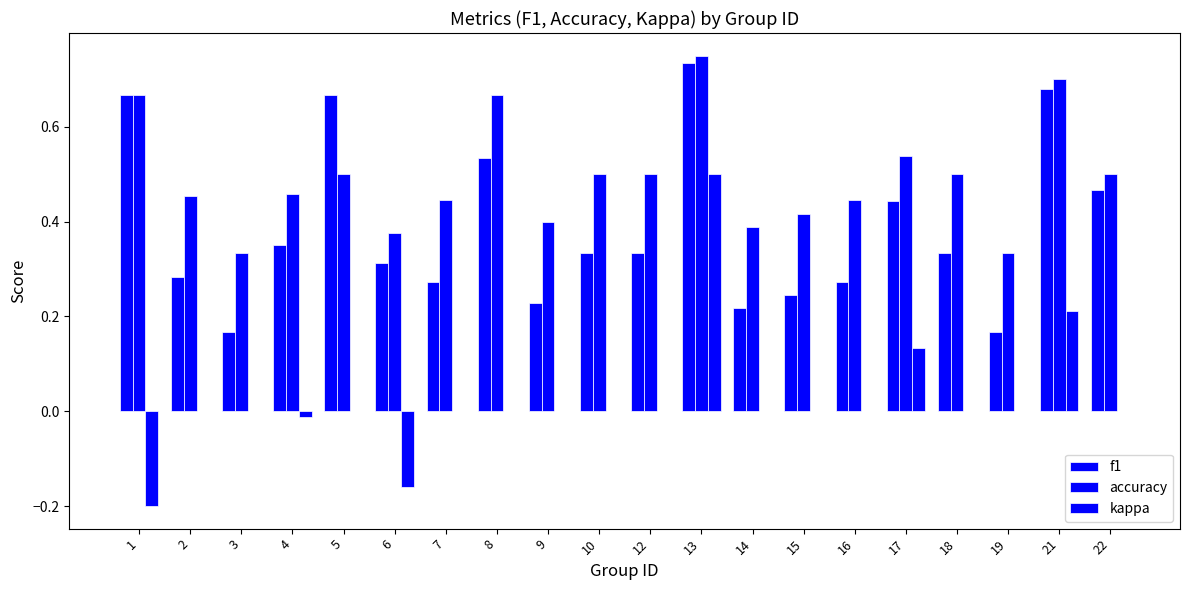

Reading right to left, list all the values displayed in this chart.

f1: 0.5	0.7	0.2	0.3	0.4	0.3	0.2	0.2	0.7	0.3	0.3	0.2	0.5	0.3	0.3	0.7	0.4	0.2	0.3	0.7
accuracy: 0.5	0.7	0.3	0.5	0.5	0.4	0.4	0.4	0.8	0.5	0.5	0.4	0.7	0.4	0.4	0.5	0.5	0.3	0.5	0.7
kappa: 0.0	0.2	0.0	0.0	0.1	0.0	0.0	0.0	0.5	0.0	0.0	0.0	0.0	0.0	-0.2	0.0	-0.0	0.0	0.0	-0.2